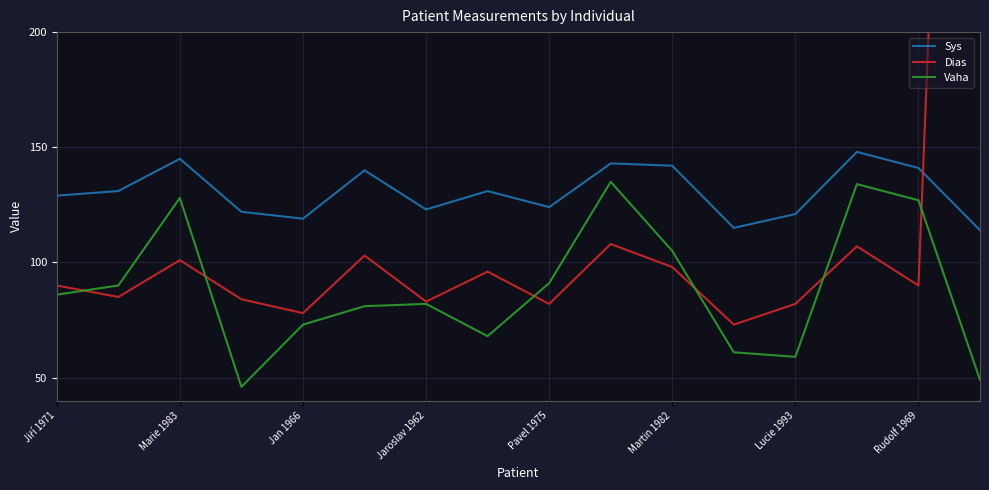

What is the value of the Dias point at the 6th from the left?

103